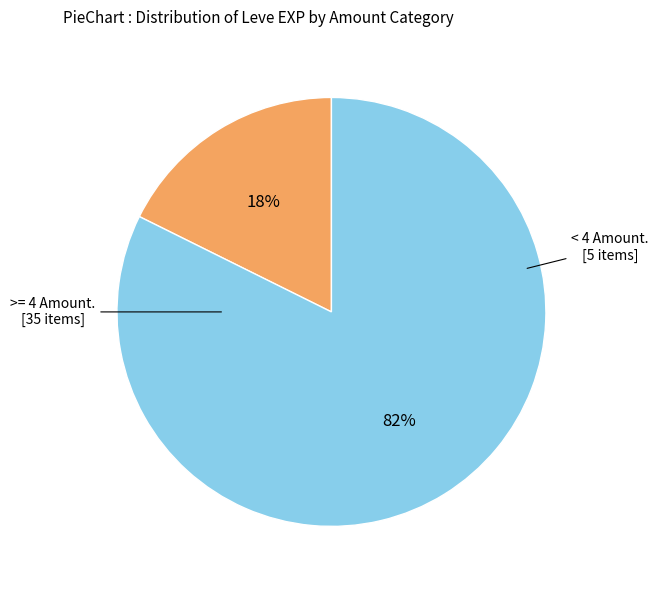

How many segments does this pie chart have?

2